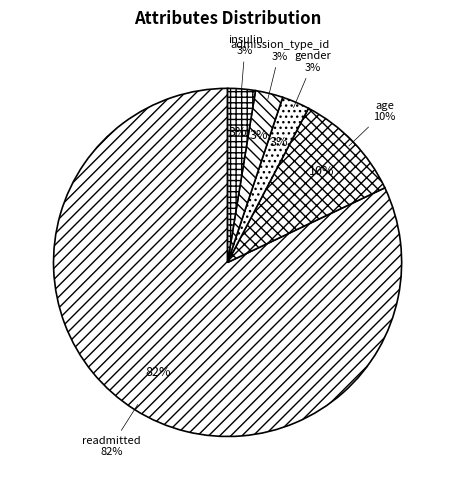

The readmitted slice represents 59% of the pie. True or false?

False